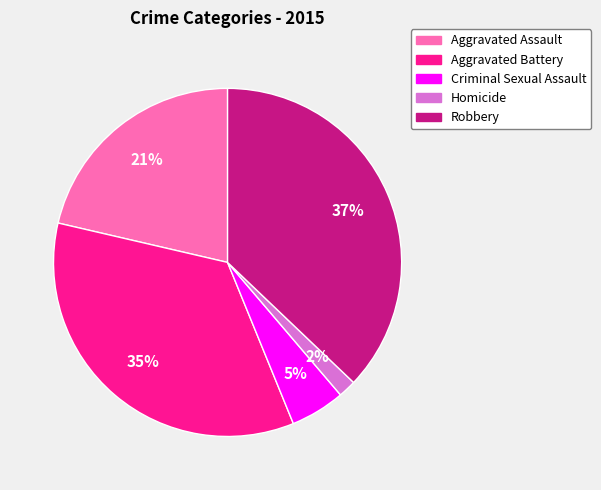

Is Homicide the majority of the pie?

No